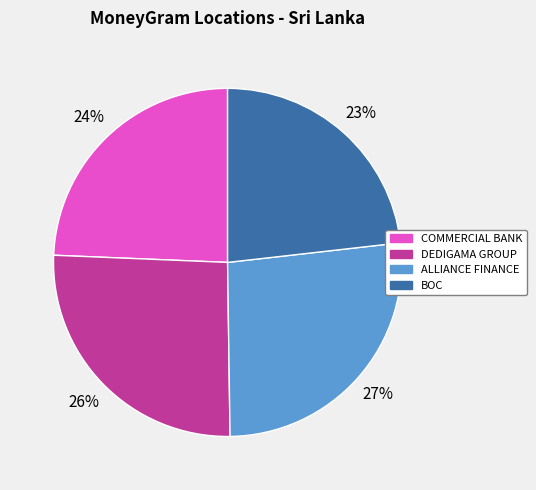

Count the number of slices in the pie.

4